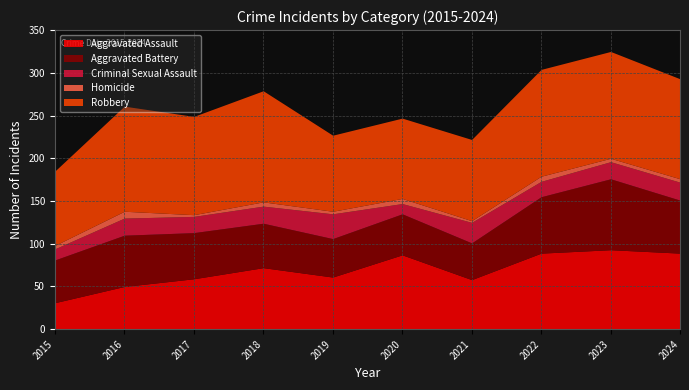

How many values in the Homicide series are below 4?

3